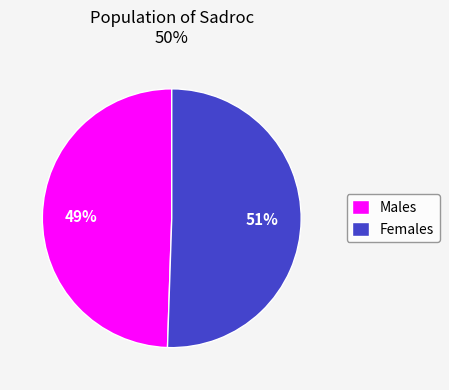

Rank the categories by value from lowest to highest.

Males, Females